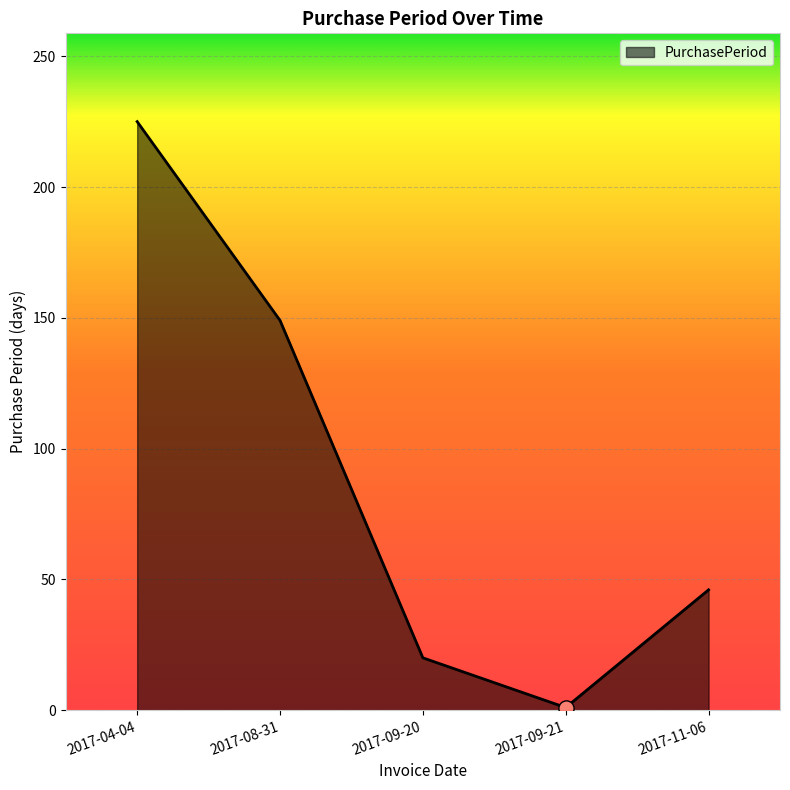

Between 2017-11-06 and 2017-09-20, which is larger?

2017-11-06